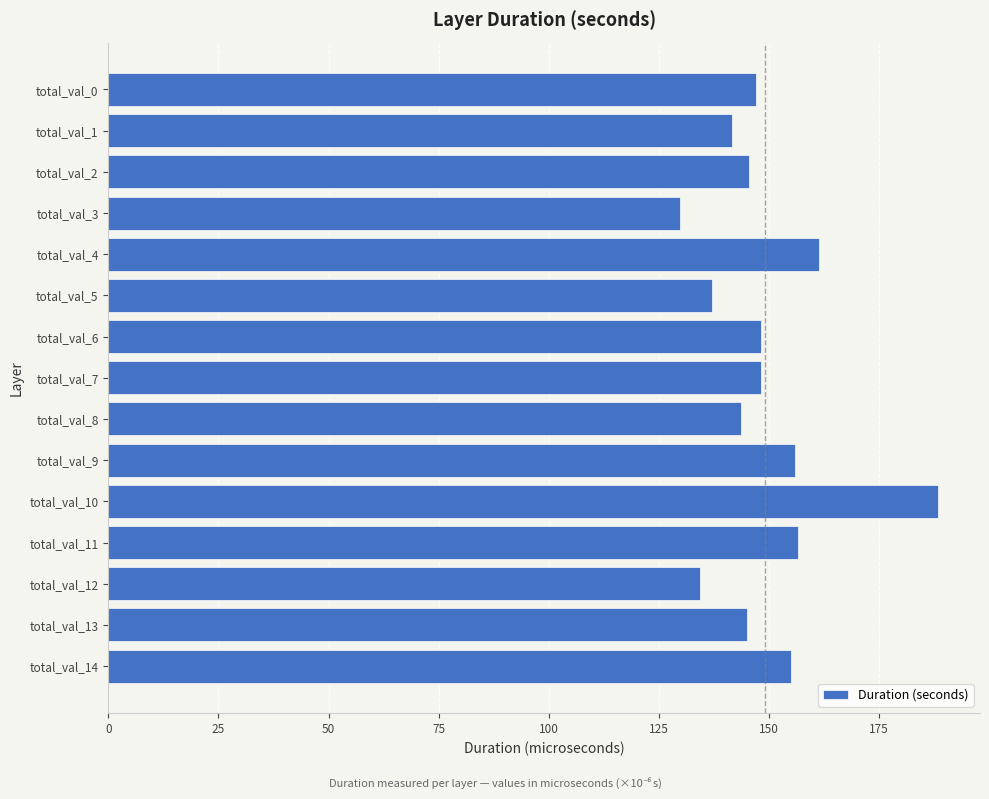

Approximately how many times larger is the value at total_val_7 compared to total_val_5?

1.1